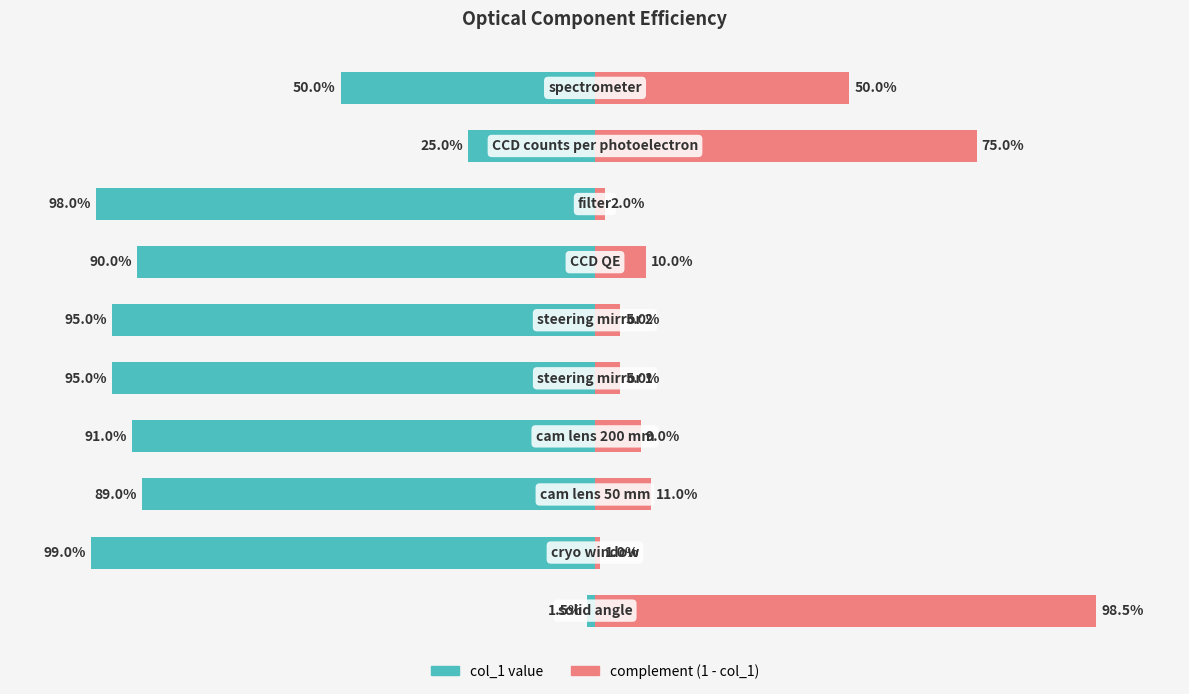

Between 2 and 5, which is larger?

2